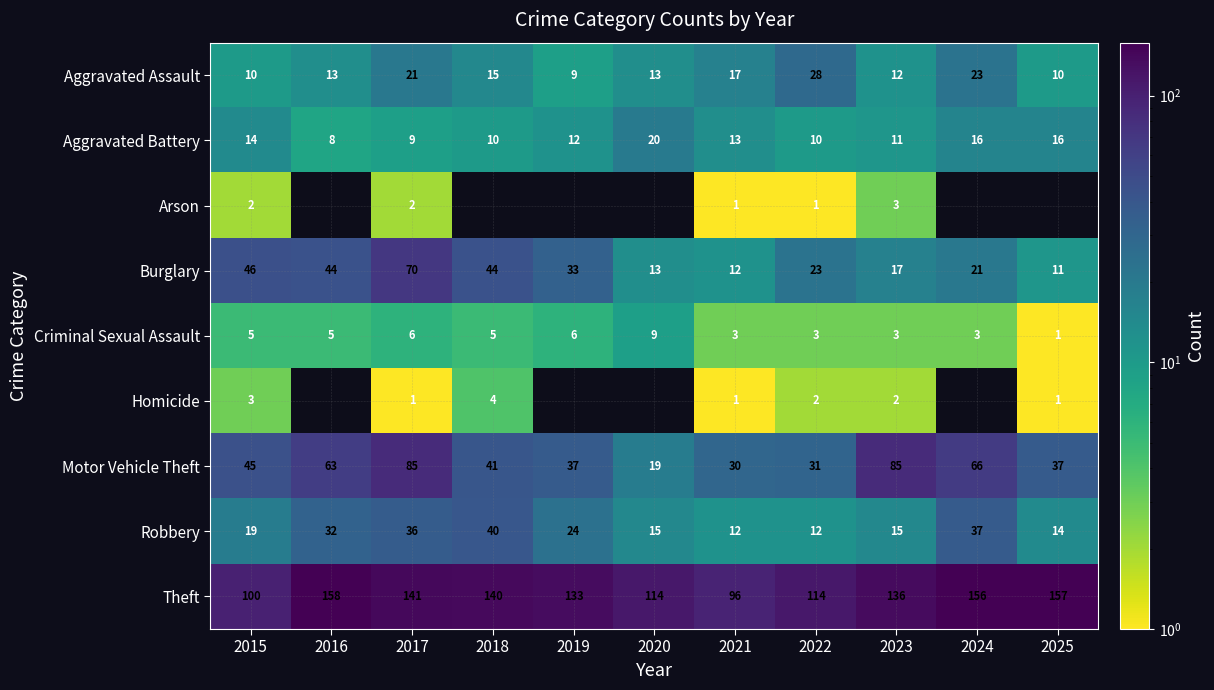

How many values in the Burglary series are below 23?

5